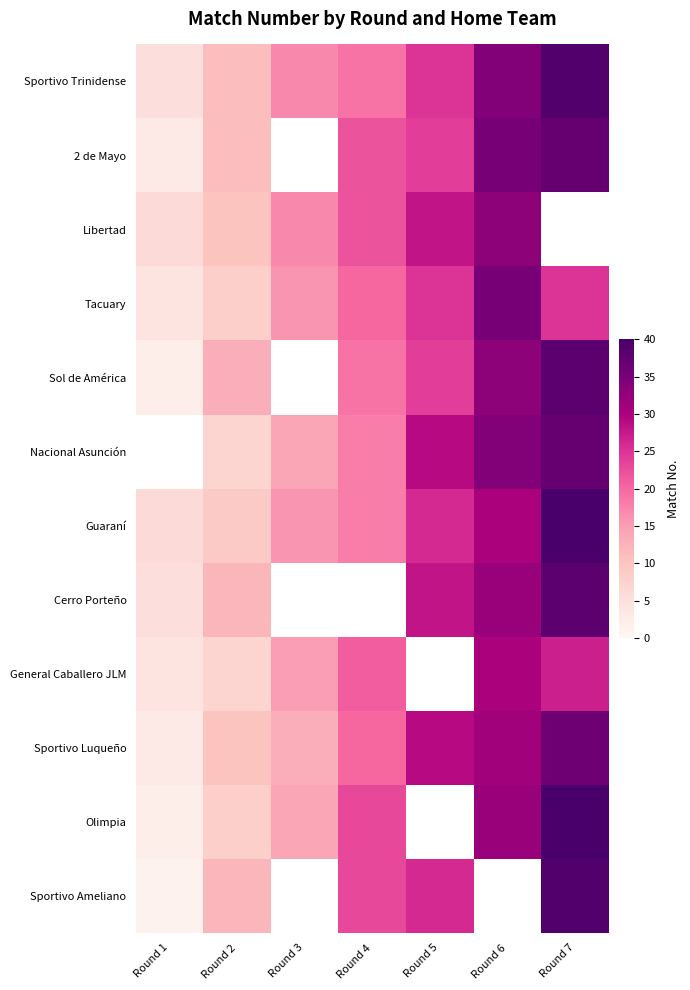

What is the difference between the maximum and minimum values in the Libertad series?

27.0